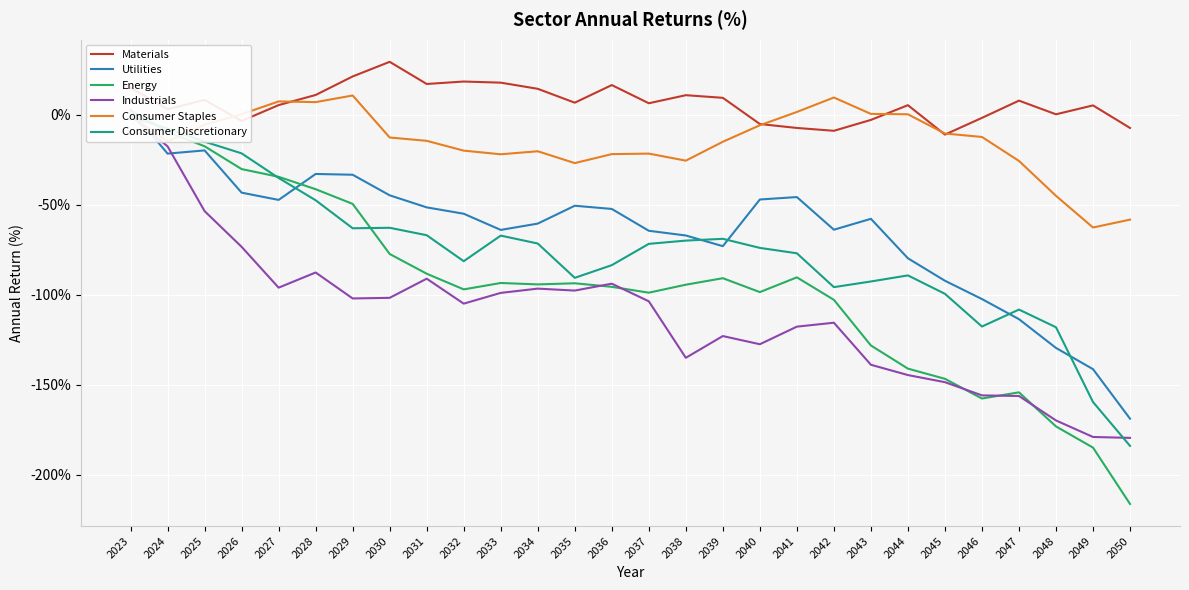

What is the spread (max minus min) of values at 2047?

164.2